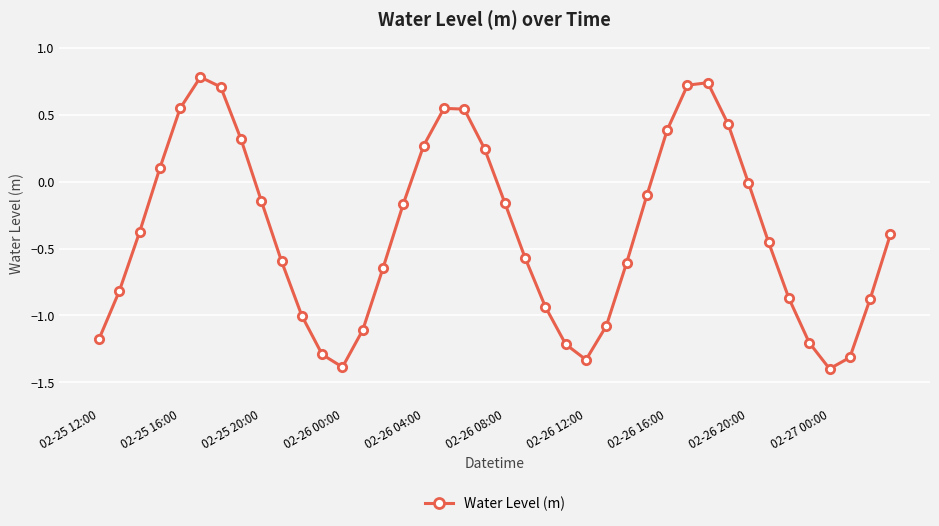

How many distinct data groups are displayed?

1